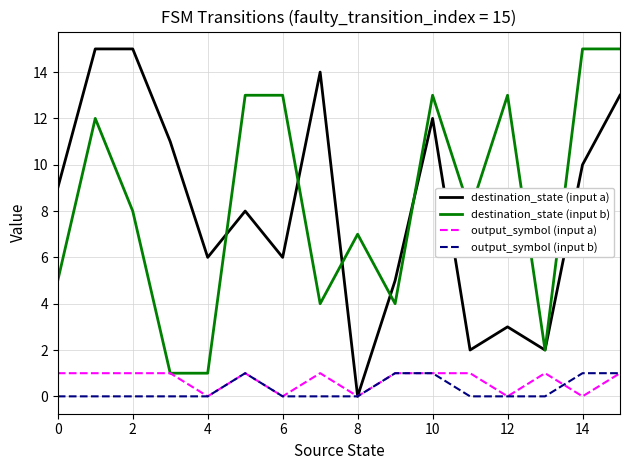

What is the maximum value for destination_state (input b)?

15